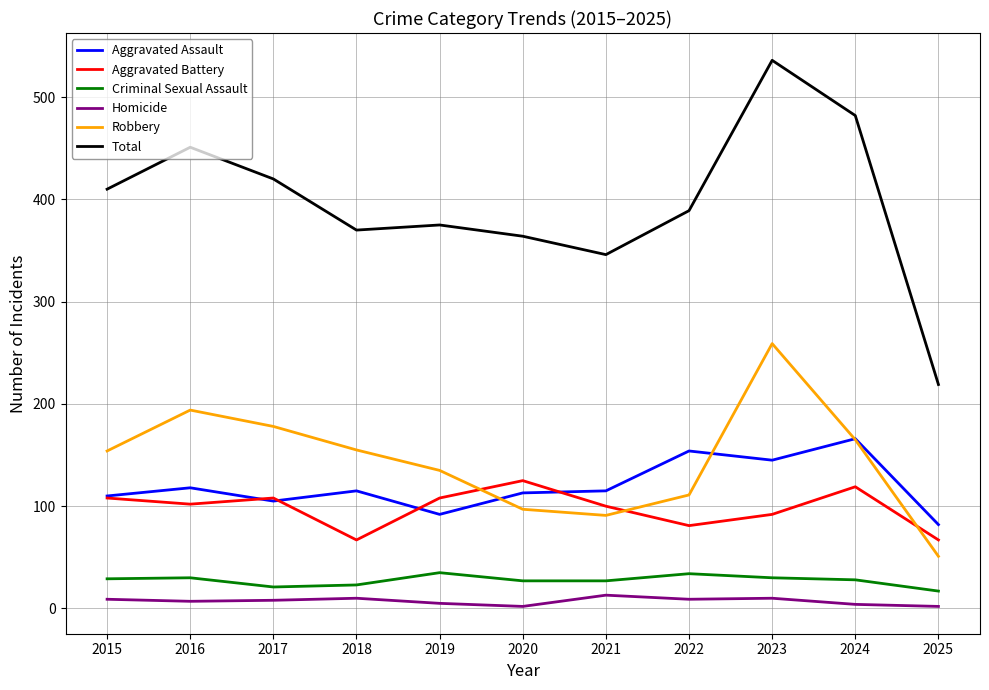

Rank the series by their maximum value, from highest to lowest.

Total, Robbery, Aggravated Assault, Aggravated Battery, Criminal Sexual Assault, Homicide